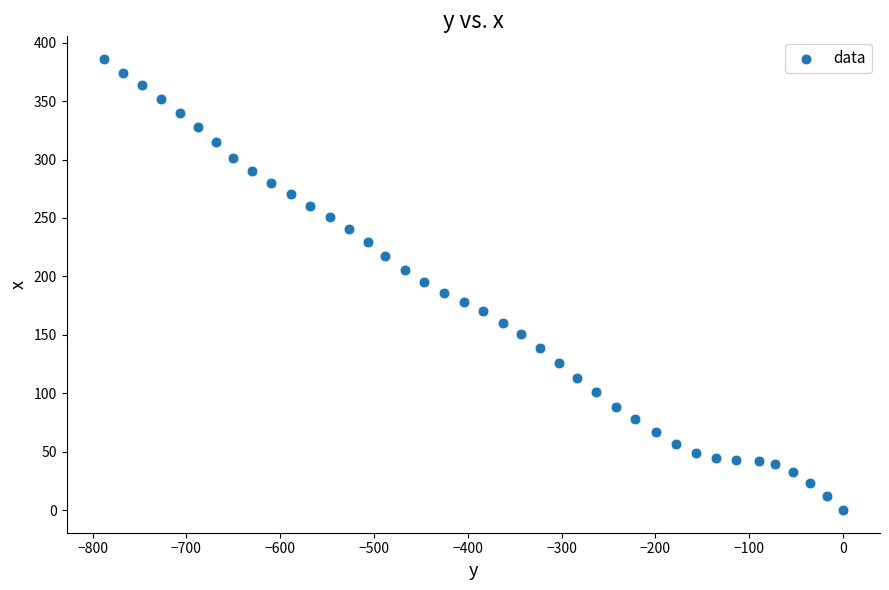

What is the range of X values (max minus min)?

788.4